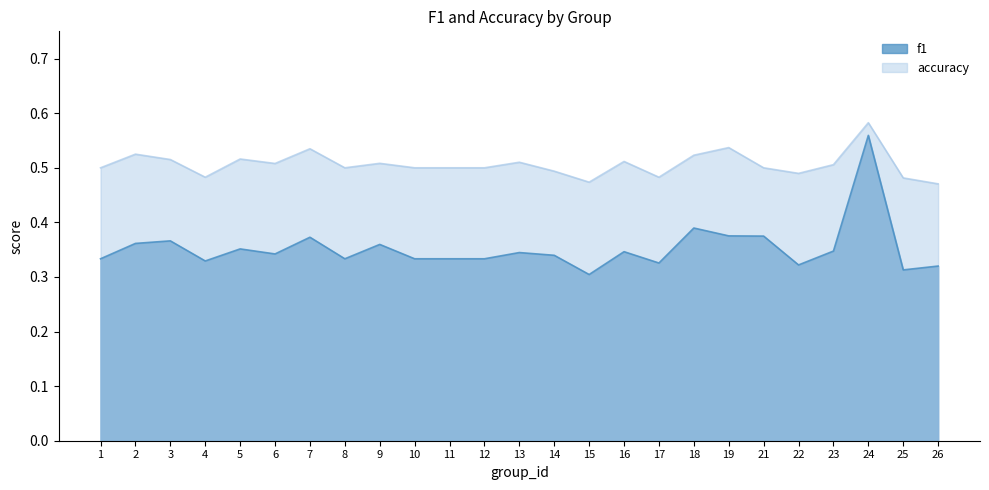

What is the approximate value of f1 at 24?

0.6